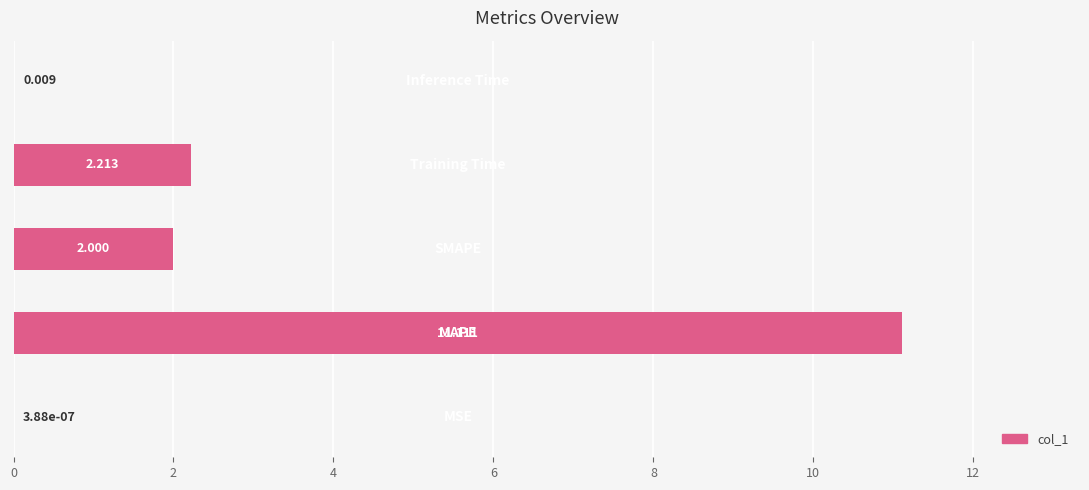

How many categories are shown in the chart?

5